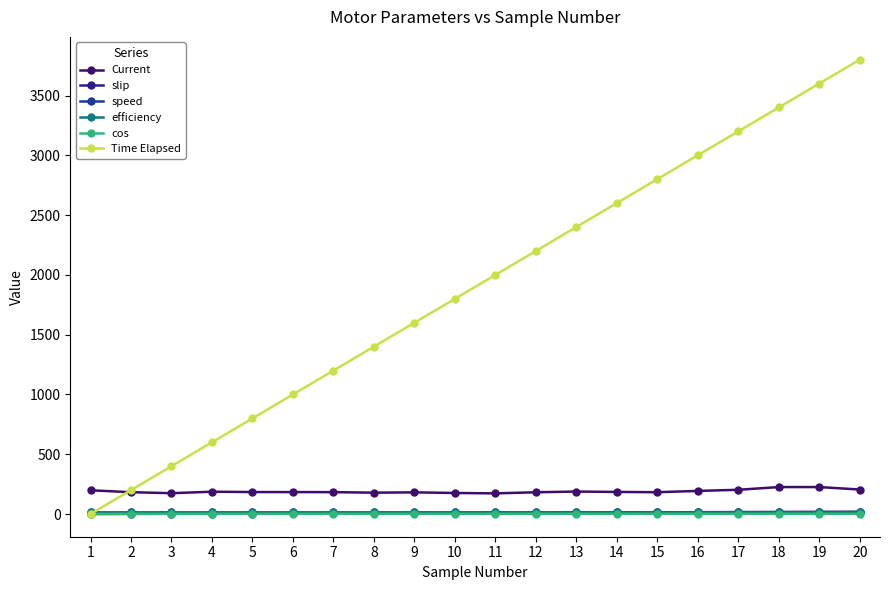

The value of speed at 7 is 12.8. True or false?

True